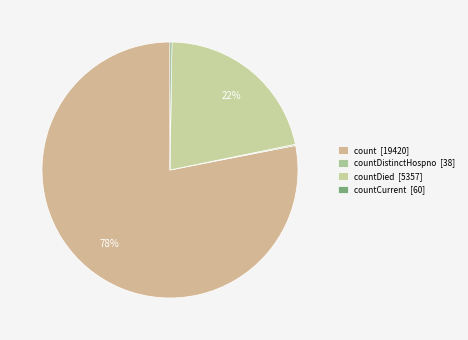

What is the majority slice?

count [19420]